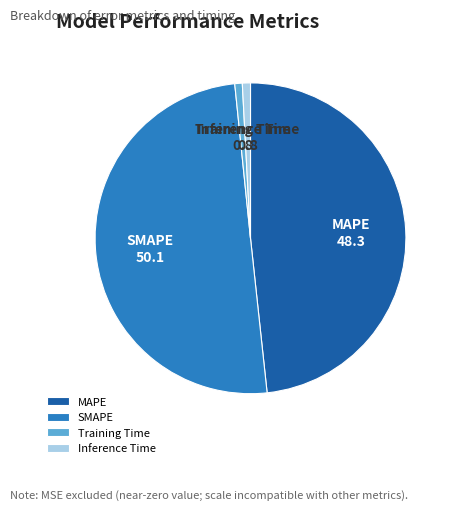

Is it true that Training Time is 8% of the pie?

False